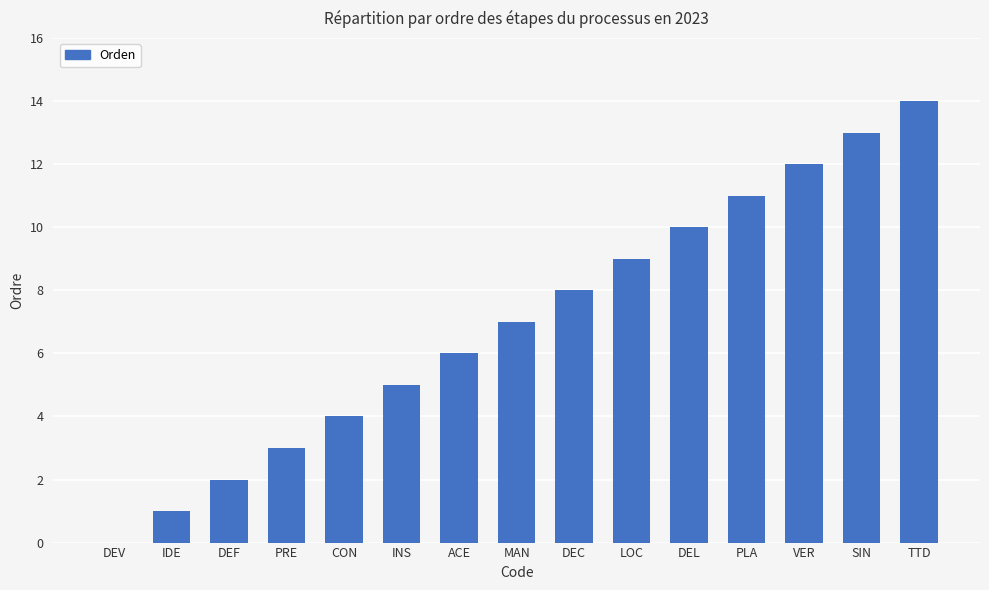

Count the number of categories in the chart.

15